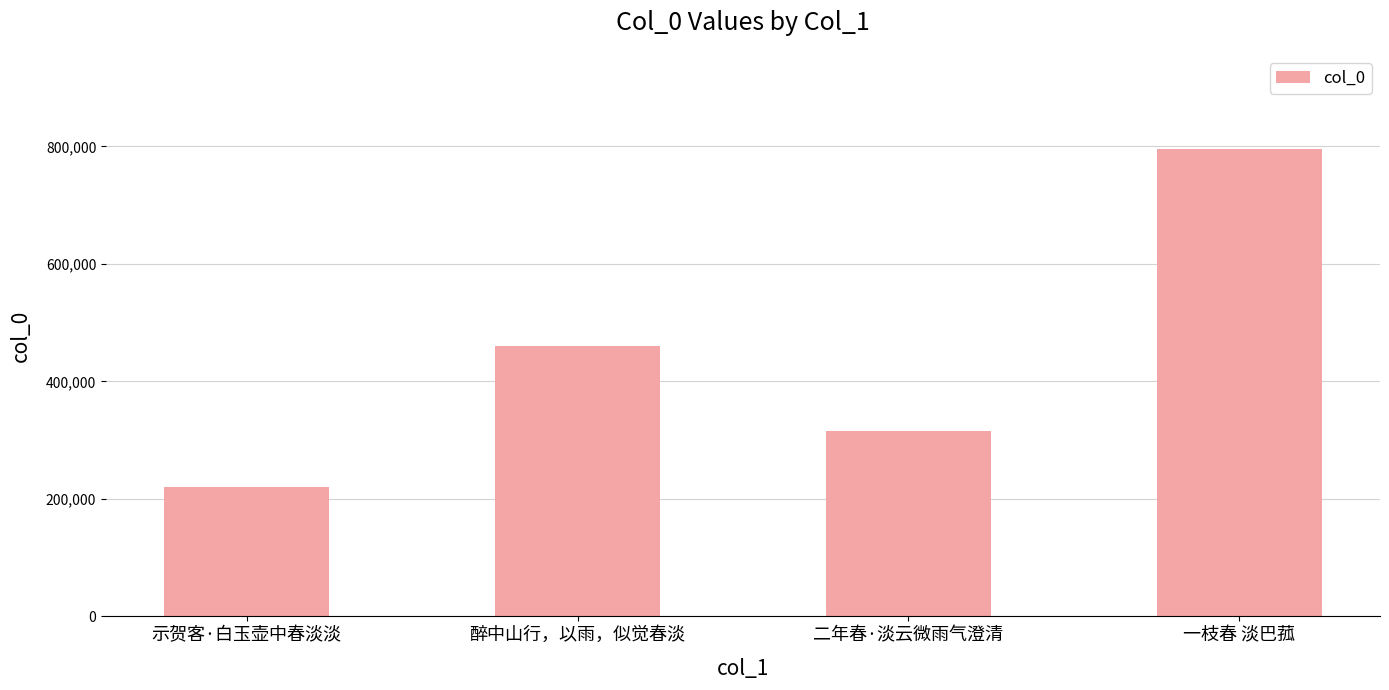

Reading left to right, extract all data points from this chart.

示贺客·白玉壶中春淡淡=219420	醉中山行，以雨，似觉春淡=459661	二年春·淡云微雨气澄清=316084	一枝春 淡巴菰=796203